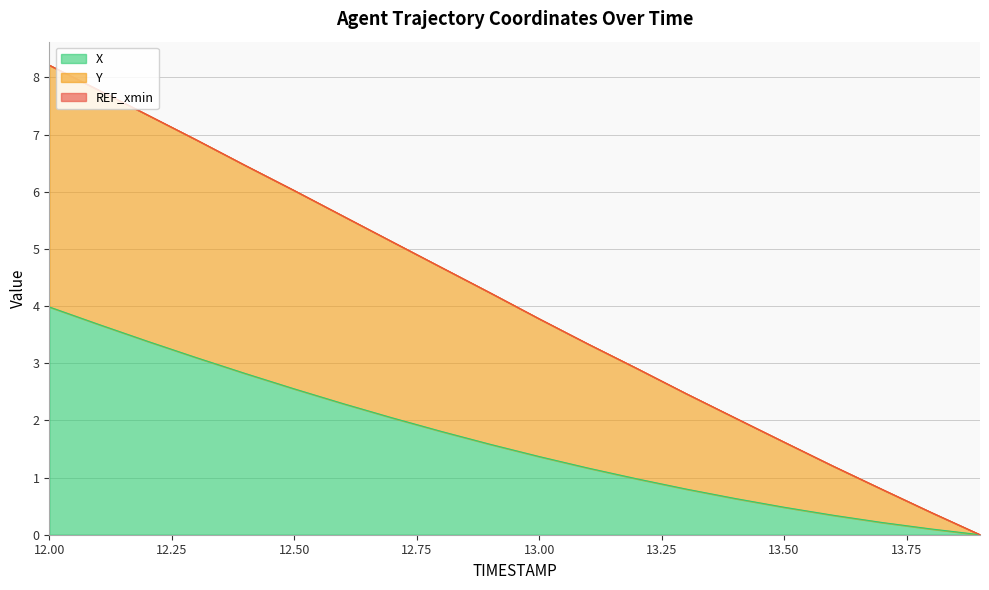

List the labels in order of Y value, smallest first.

13.9, 13.8, 13.7, 13.6, 13.5, 13.4, 13.3, 13.2, 13.1, 13.0, 12.9, 12.8, 12.7, 12.6, 12.5, 12.4, 12.3, 12.2, 12.1, 12.0